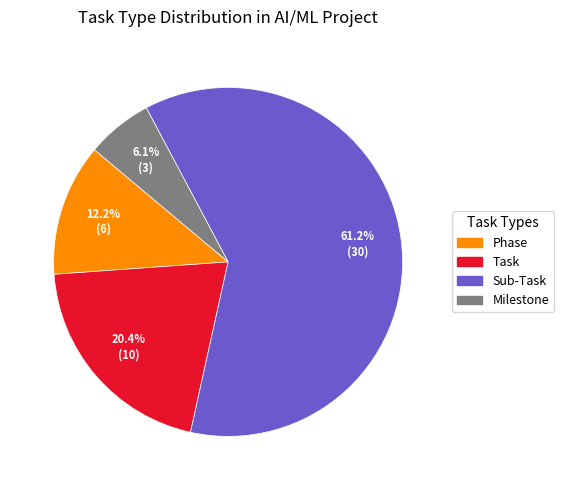

What percentage is NOT represented by Task?

79.6%